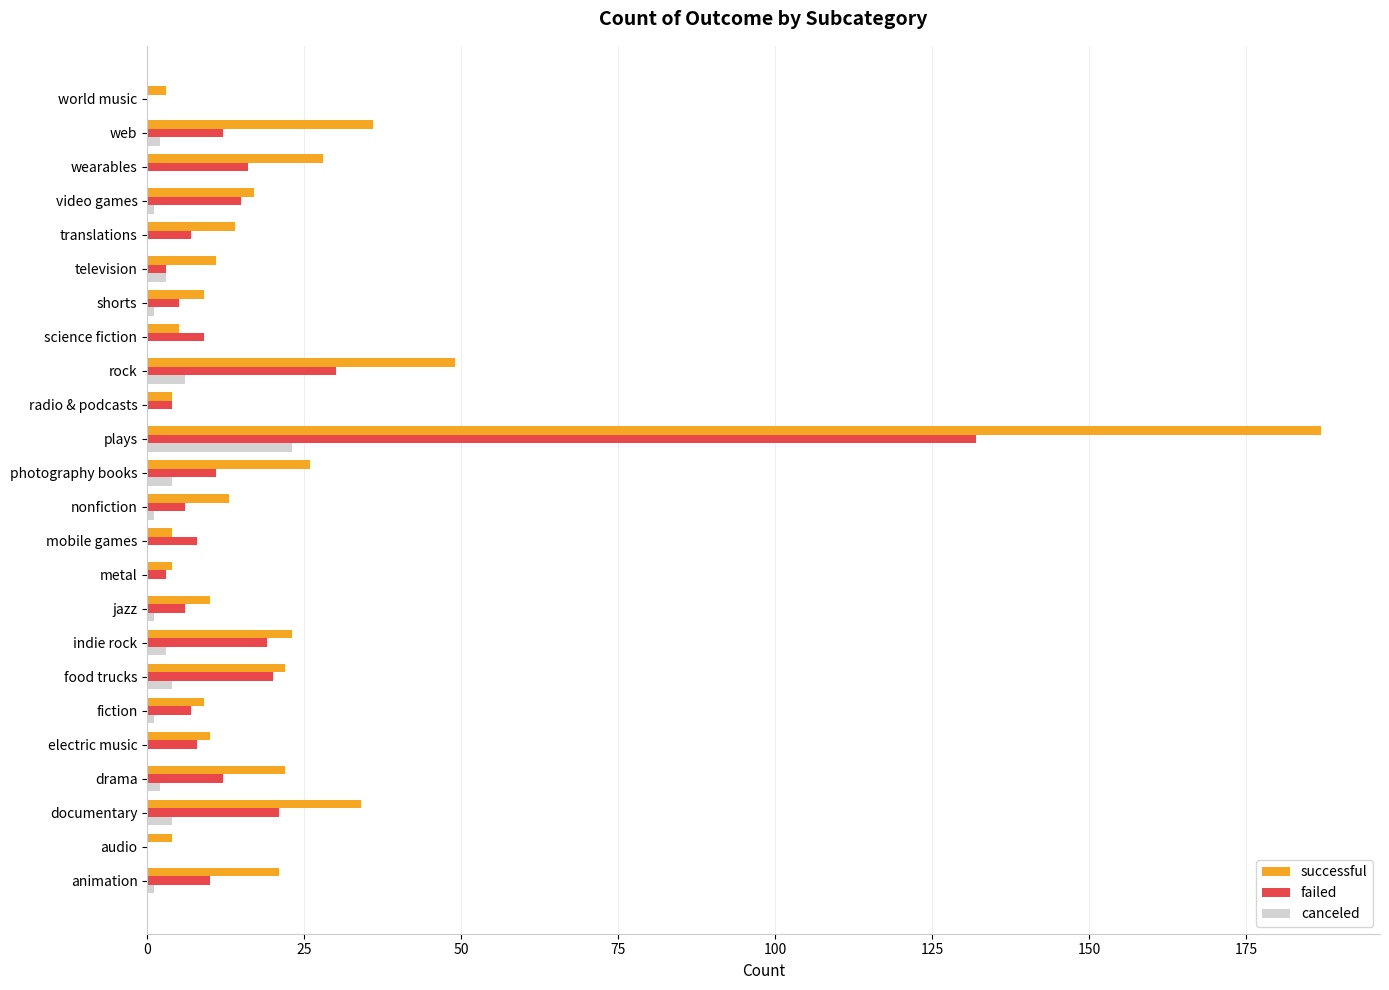

Count the number of data series in this chart.

3